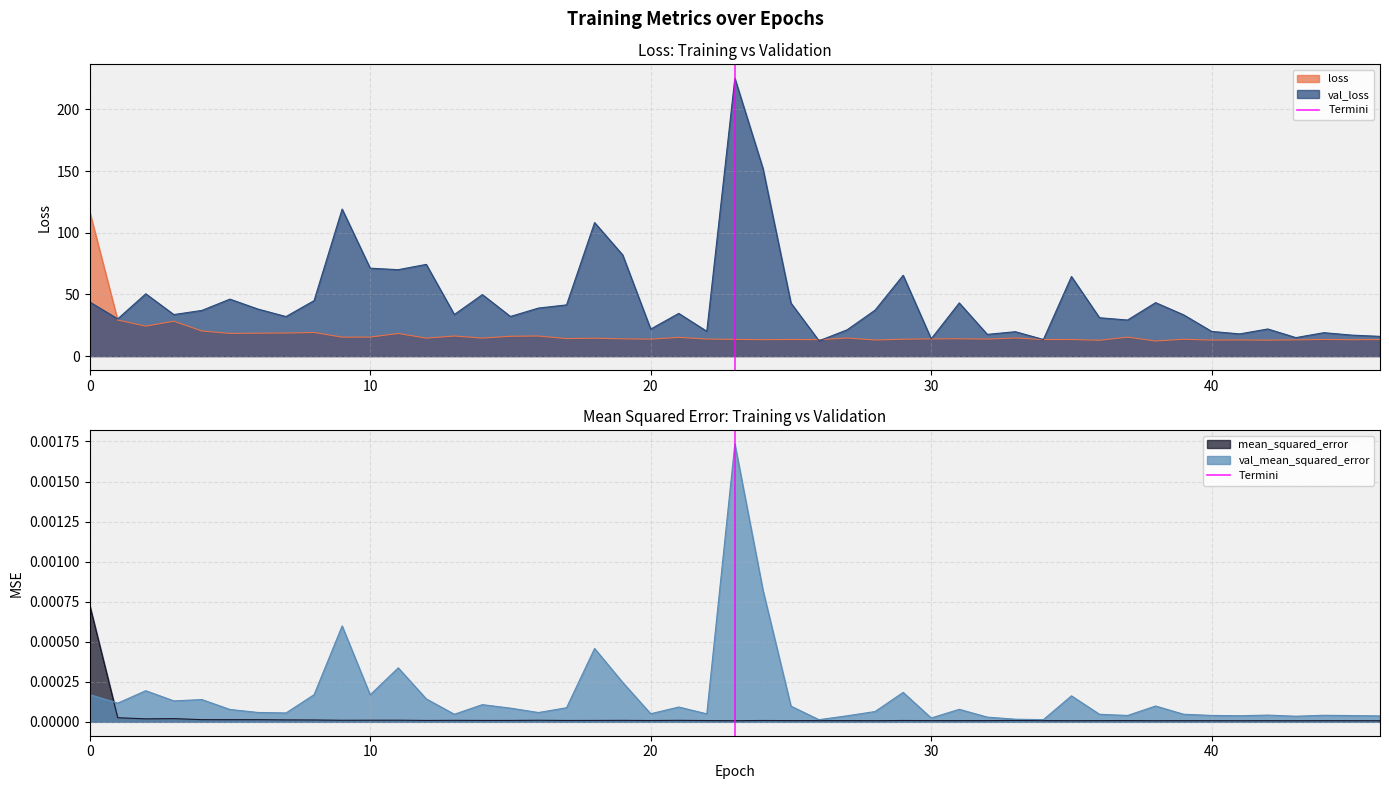

The value of mean_squared_error at 30 is 0.0. True or false?

True